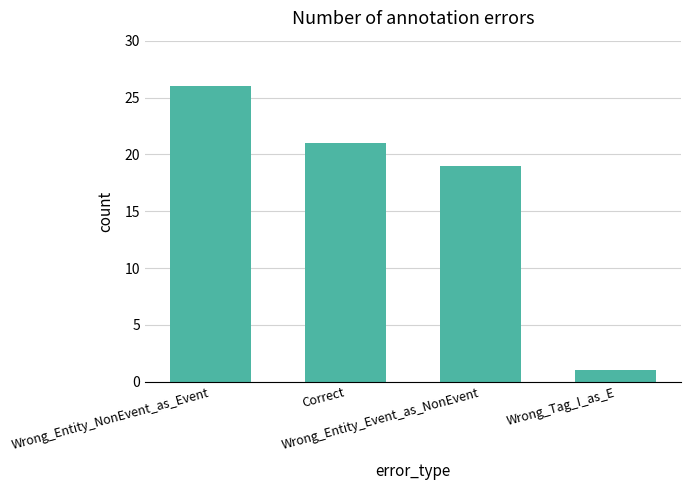

Does the chart contain any negative values?

No